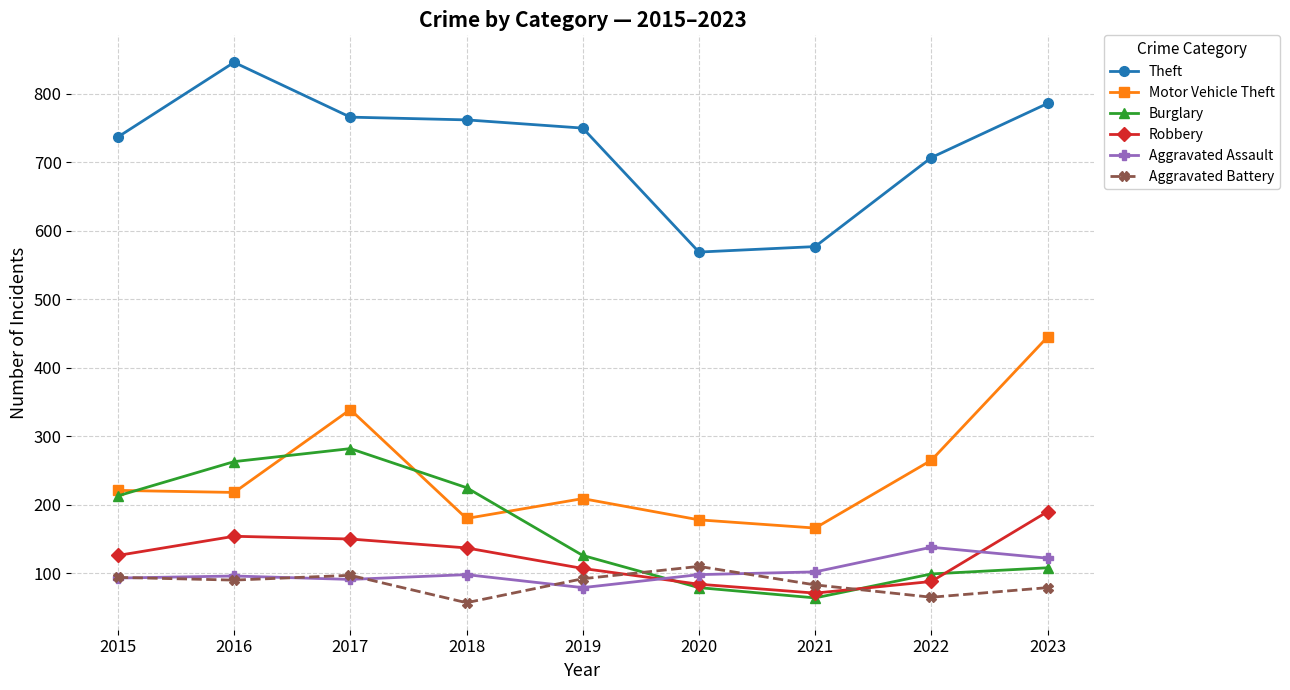

Does the chart display data point markers on the line(s)?

Yes